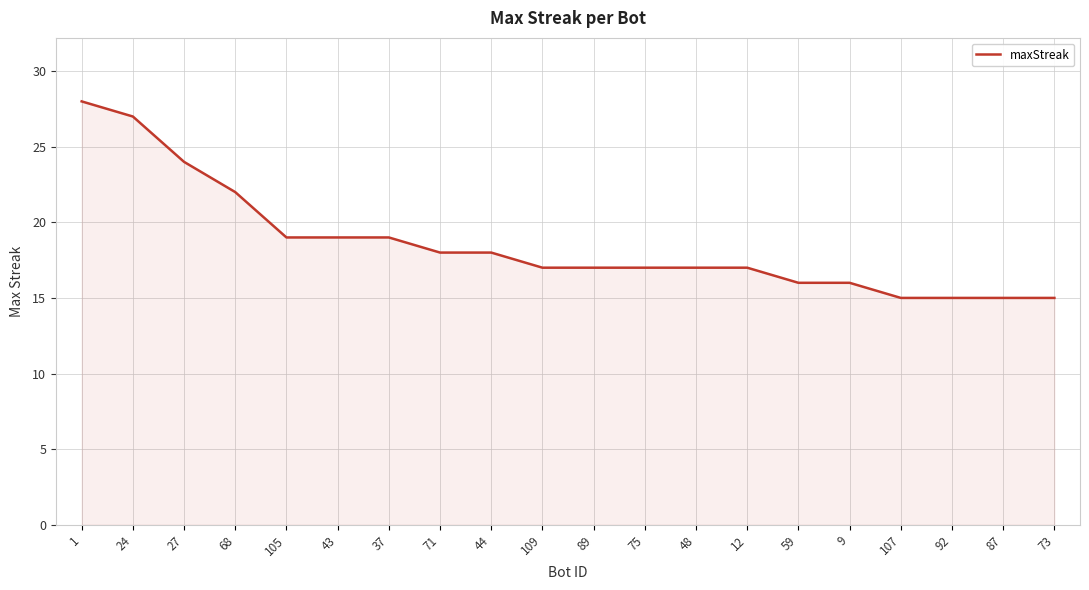

What is the maximum value shown in the chart?

28